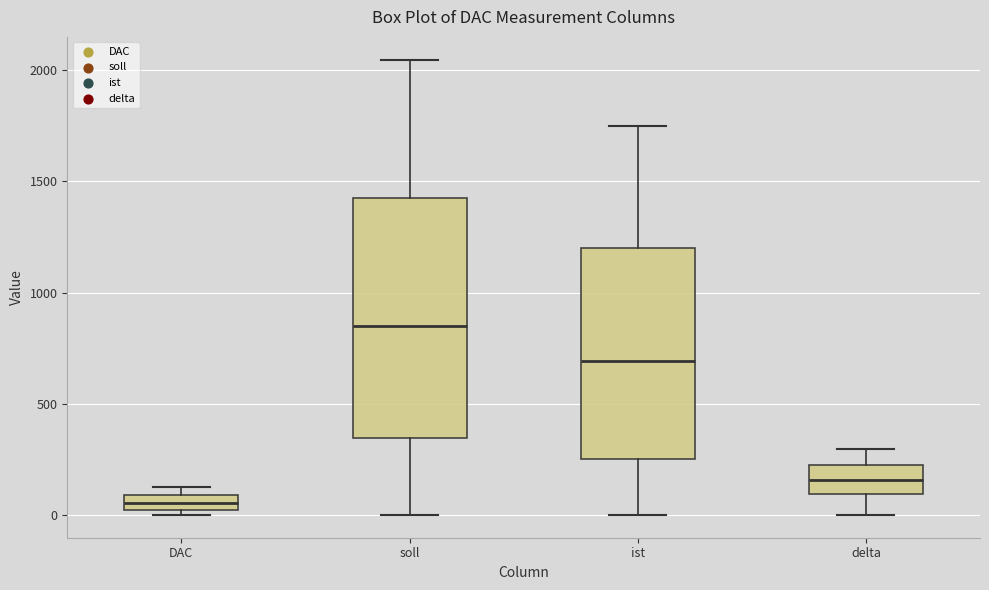

Where is the lower edge of the box for soll on the y-axis? The values are not printed on the chart, so give them approximately, as read against the axis.

350